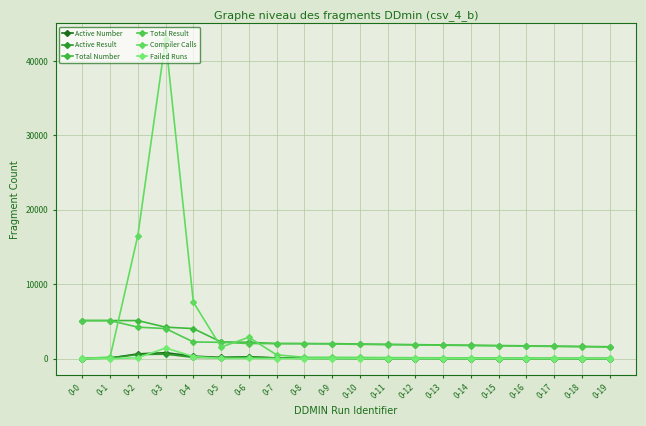

Which category has the highest value in the Active Result series?

0-3